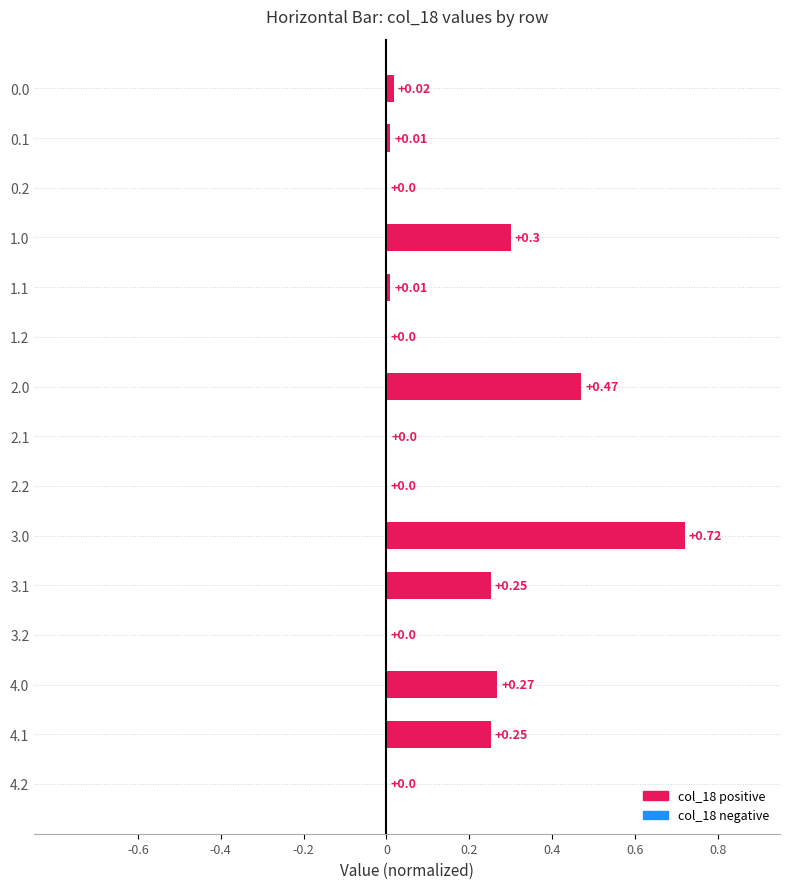

Between 4.0 and 2.1, which is larger?

4.0